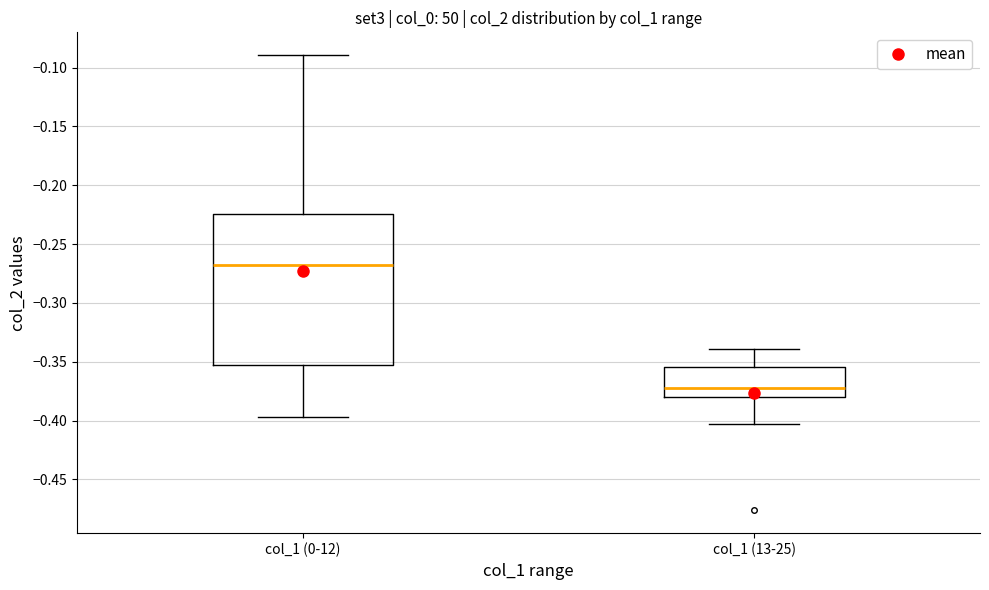

Which box's median line is the highest?

col_1 (0-12)